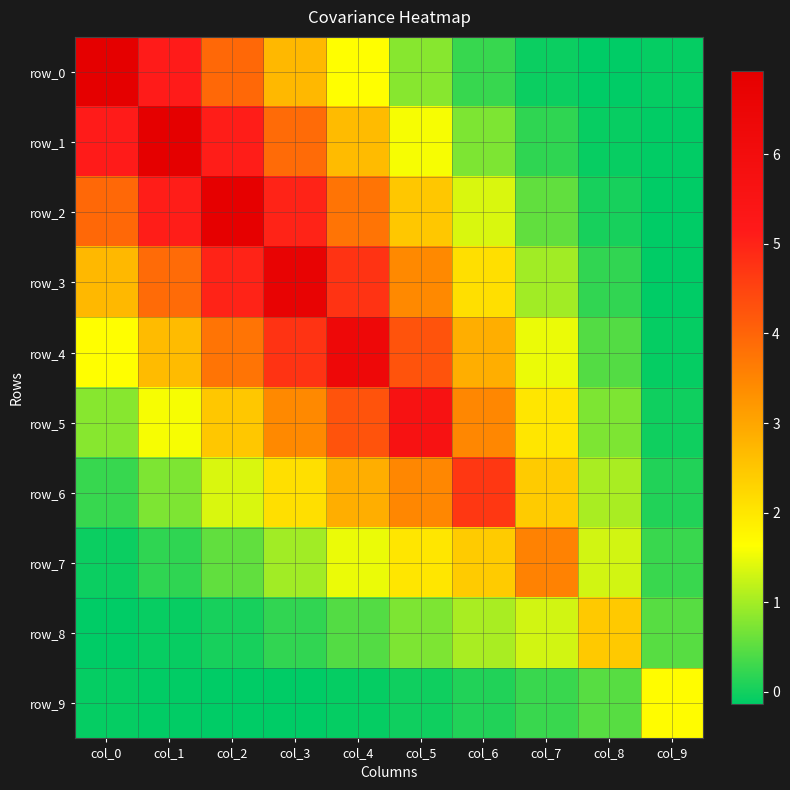

At how many categories does at least one series exceed 3?

8